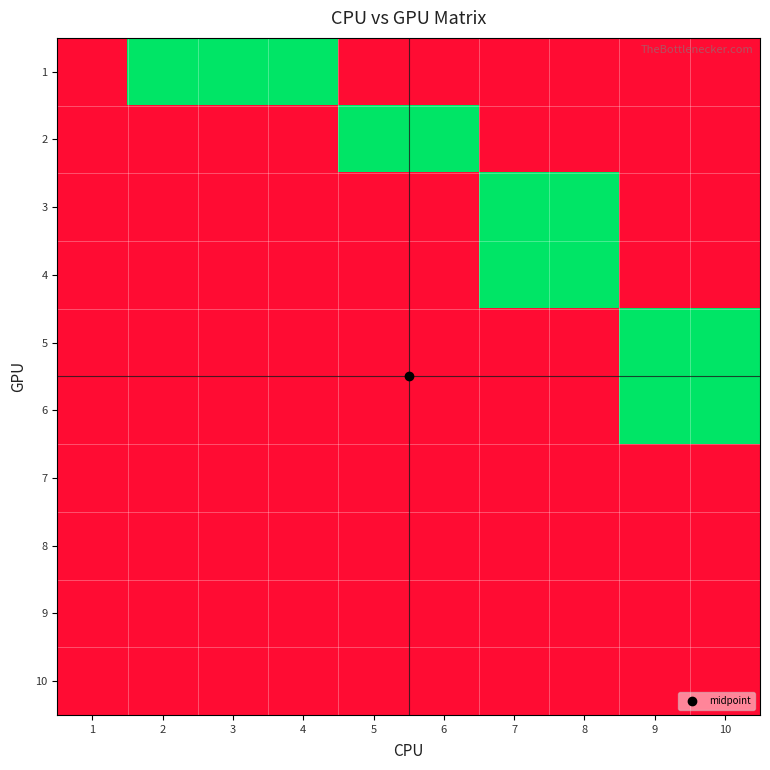

What is the maximum value shown in the chart?

1